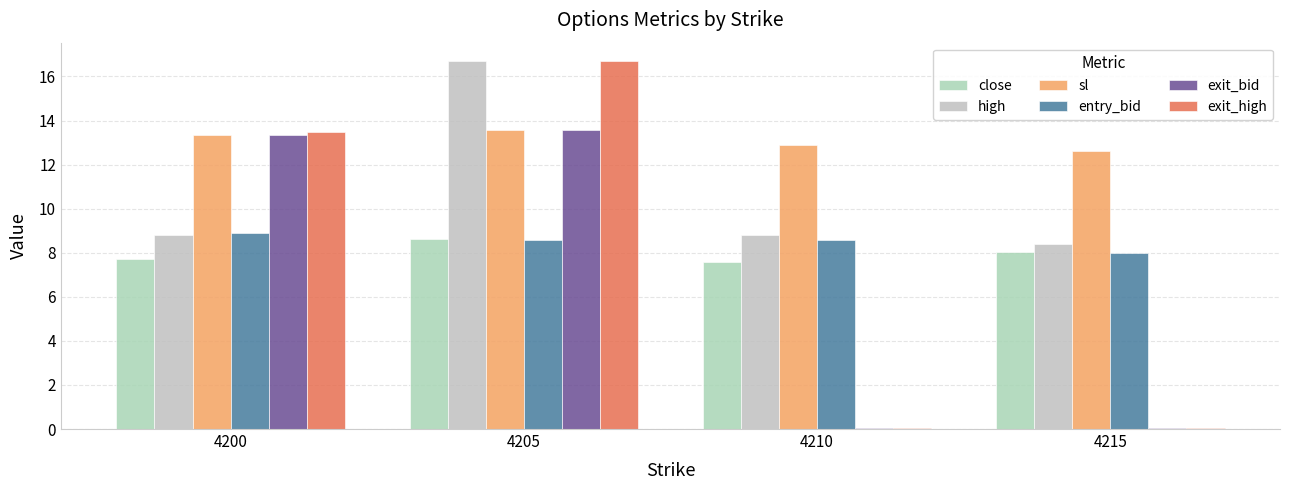

How many groups of bars are there?

4